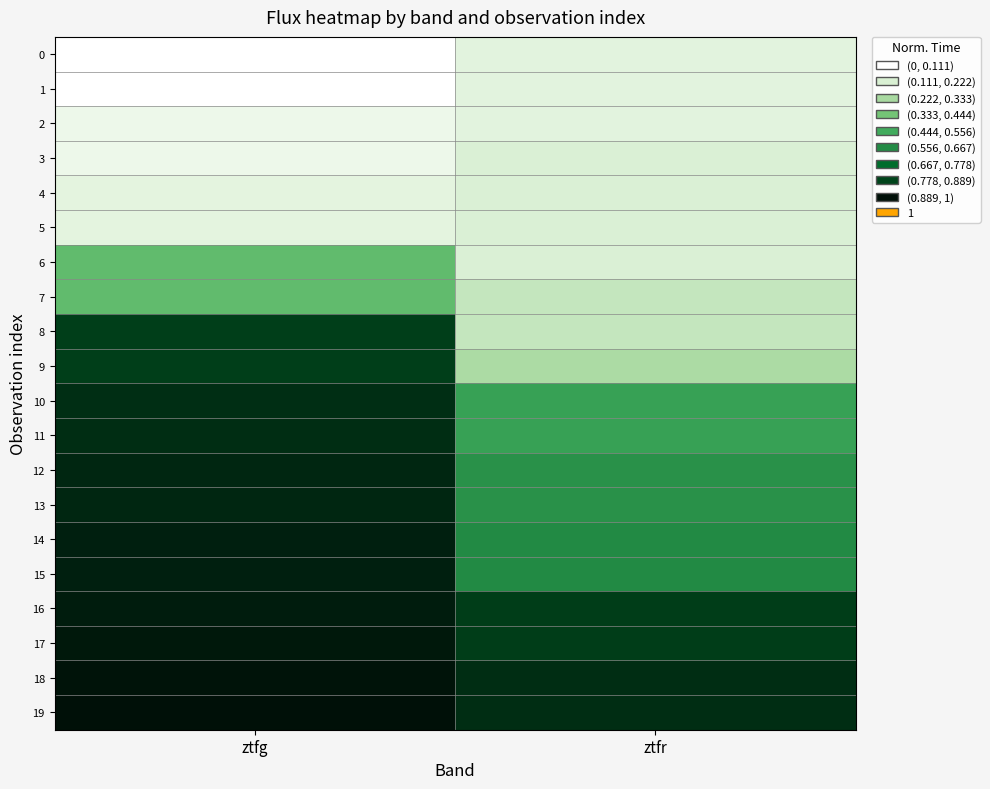

Reading left to right, extract all data points from this chart.

0: ztfg=0.0	ztfr=0.1
1: ztfg=0.0	ztfr=0.1
2: ztfg=0.1	ztfr=0.1
3: ztfg=0.1	ztfr=0.1
4: ztfg=0.1	ztfr=0.1
5: ztfg=0.1	ztfr=0.1
6: ztfg=0.4	ztfr=0.1
7: ztfg=0.4	ztfr=0.2
8: ztfg=0.8	ztfr=0.2
9: ztfg=0.8	ztfr=0.2
10: ztfg=0.8	ztfr=0.5
11: ztfg=0.8	ztfr=0.5
12: ztfg=0.9	ztfr=0.5
13: ztfg=0.9	ztfr=0.5
14: ztfg=0.9	ztfr=0.6
15: ztfg=0.9	ztfr=0.6
16: ztfg=0.9	ztfr=0.8
17: ztfg=0.9	ztfr=0.8
18: ztfg=1.0	ztfr=0.8
19: ztfg=1.0	ztfr=0.8